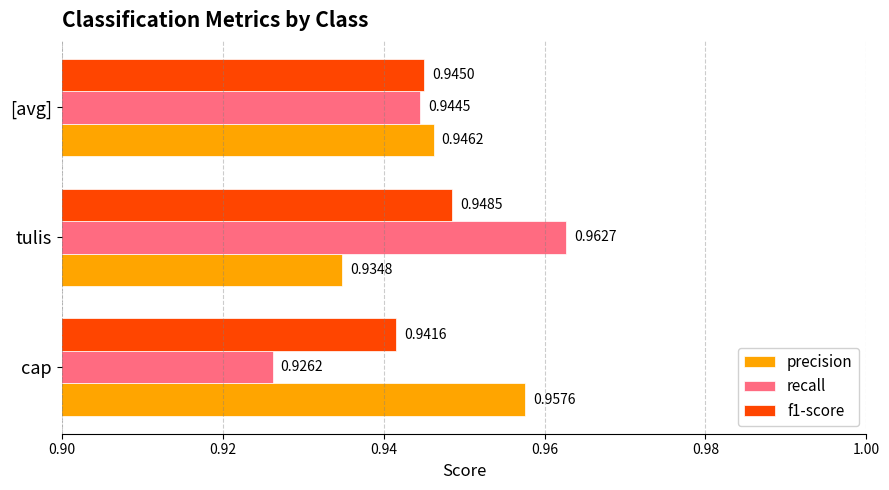

Which series has the largest range (max minus min)?

recall